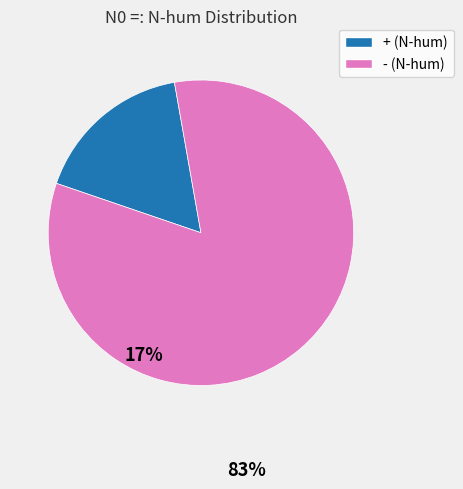

Approximately how many times larger is the value at - (N-hum) compared to + (N-hum)?

4.9